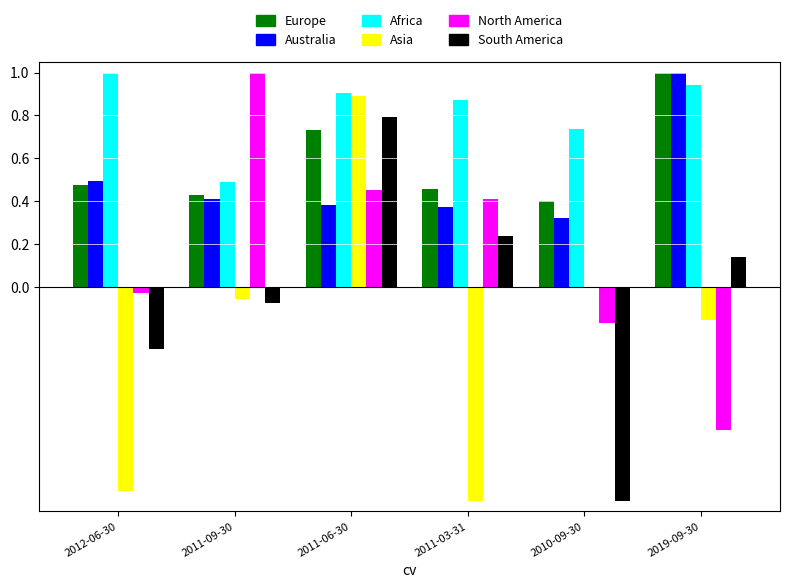

What is the maximum value shown in the chart?

1.0